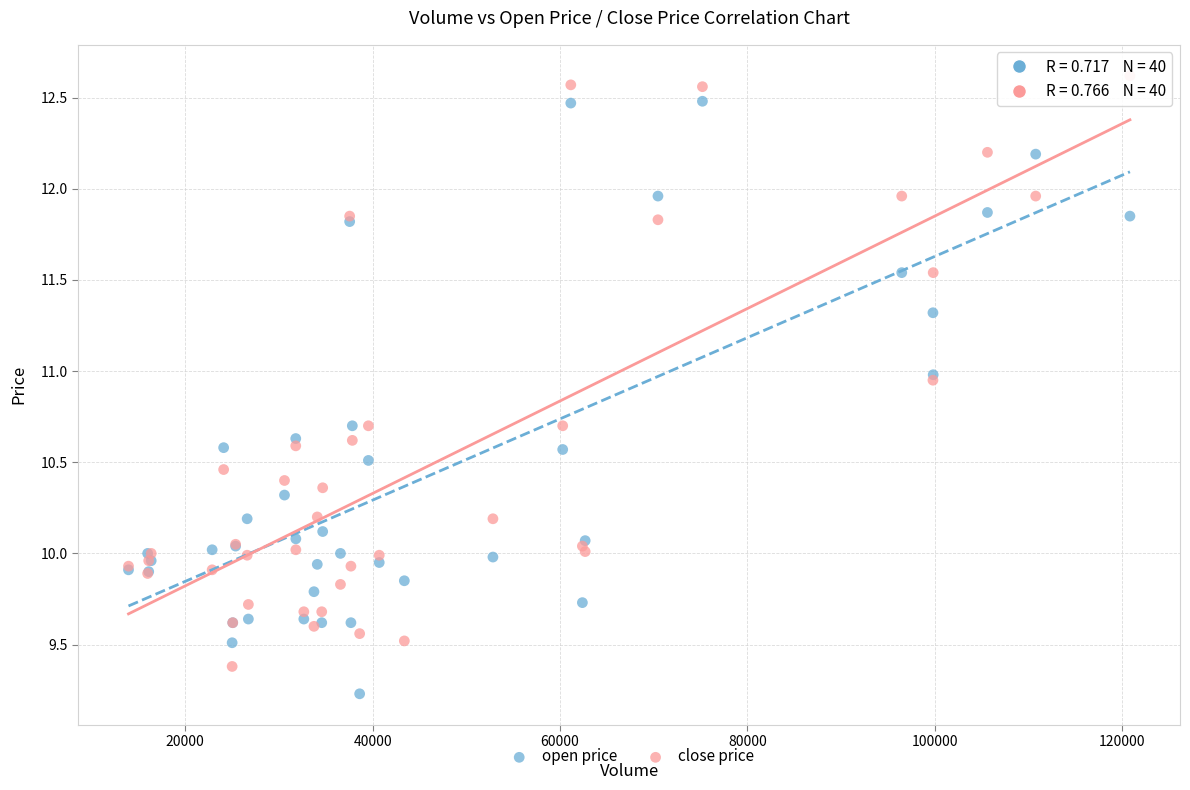

Which series has the largest Y range (max minus min)?

open price